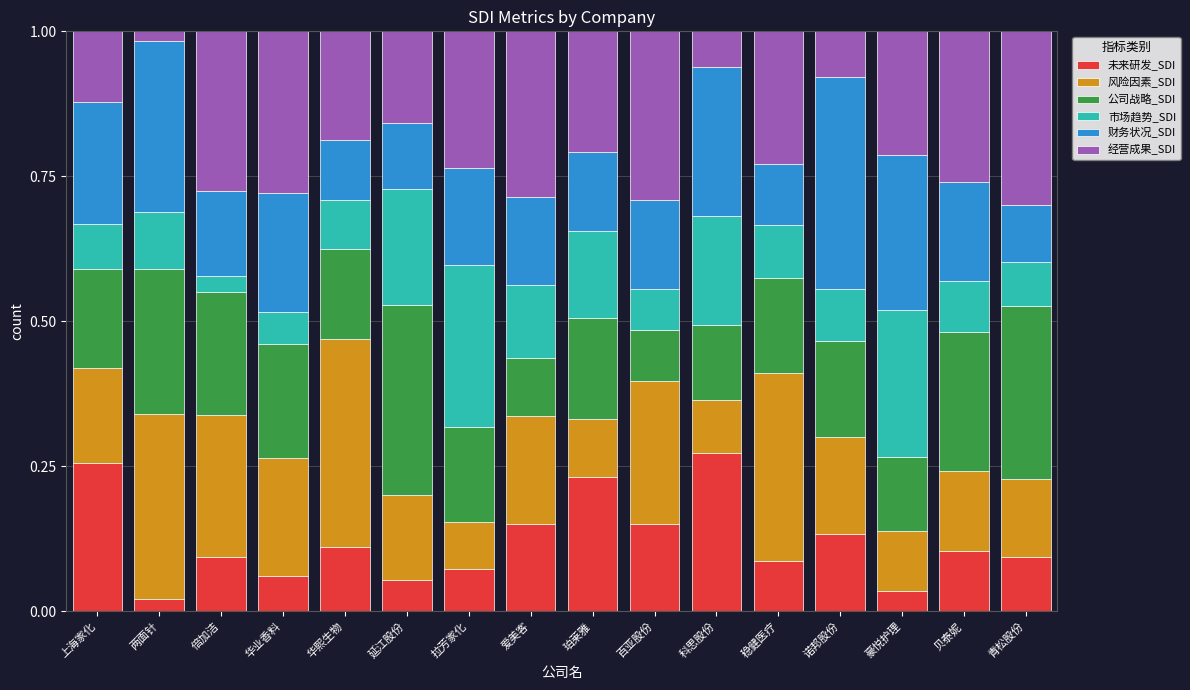

True or false: 未来研发_SDI has a value of 0.1 at 诺邦股份.

True